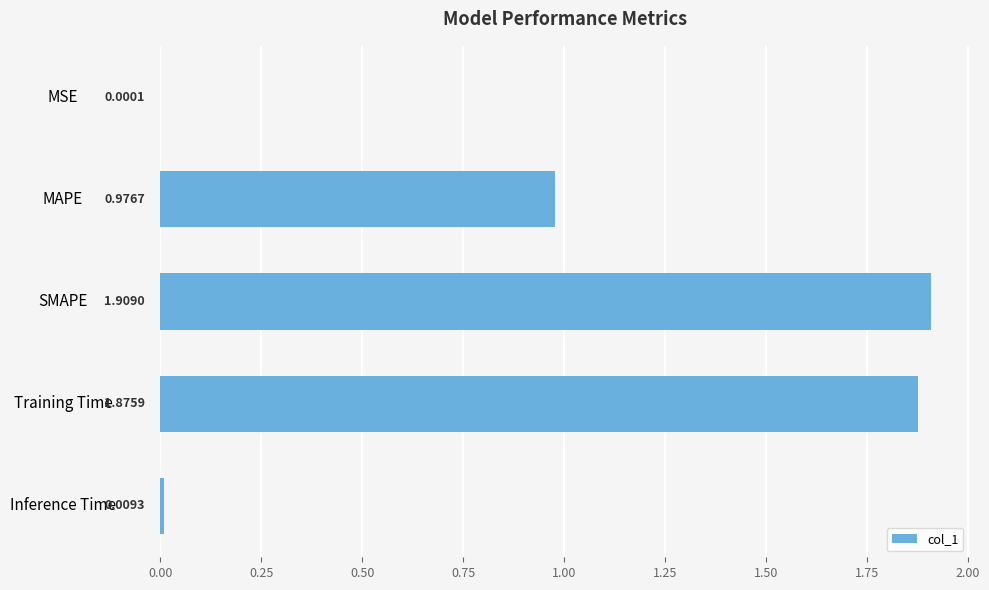

Count the number of categories in the chart.

5